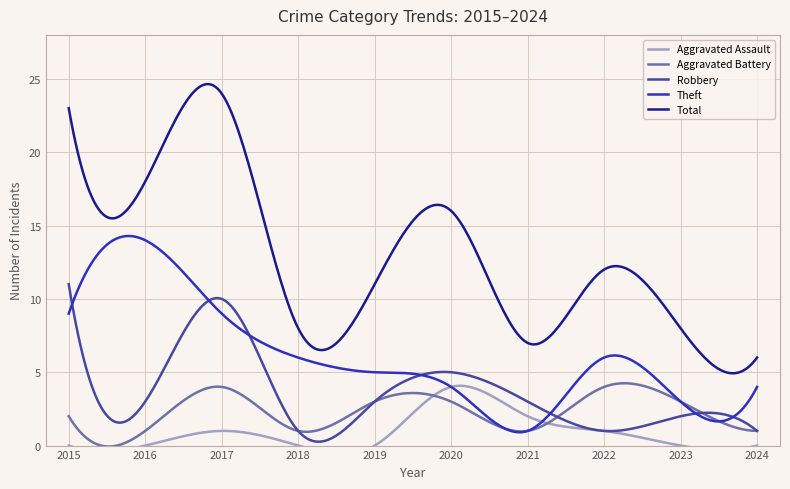

Is the value of Total at 2016 greater than the value of Aggravated Assault at 2015?

Yes